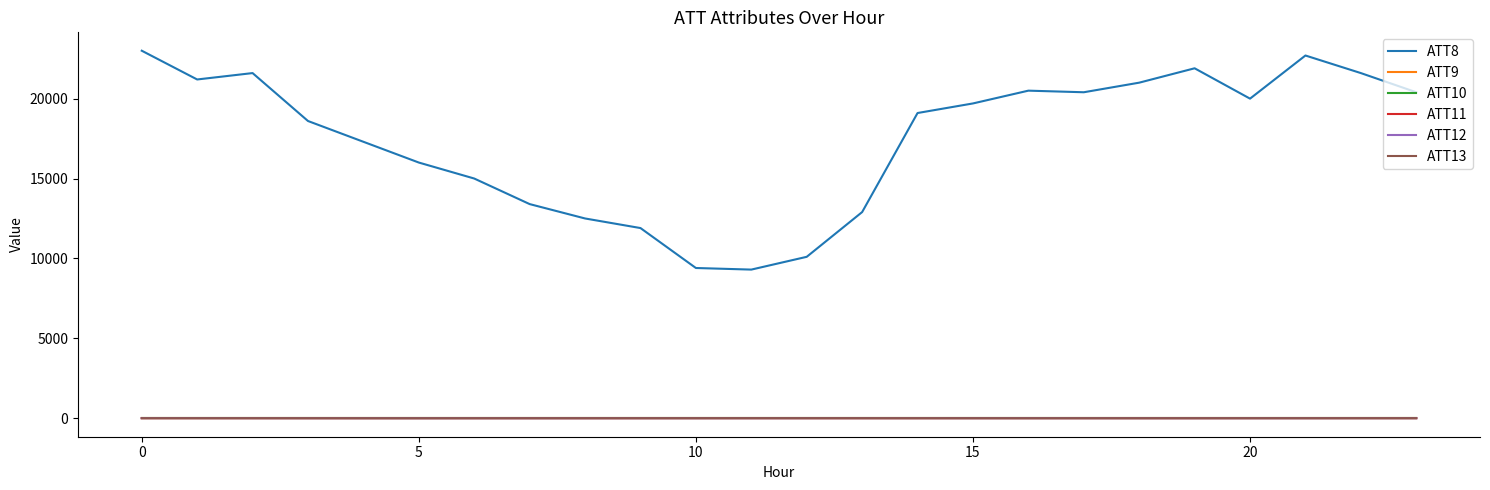

Does the chart have visible grid lines?

No